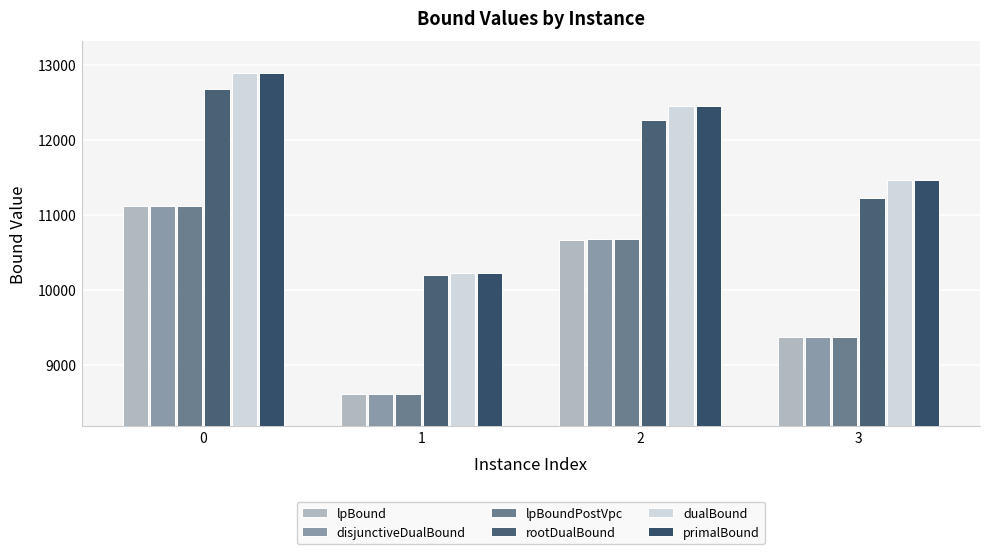

What is the total value across all series at 3?

62263.6